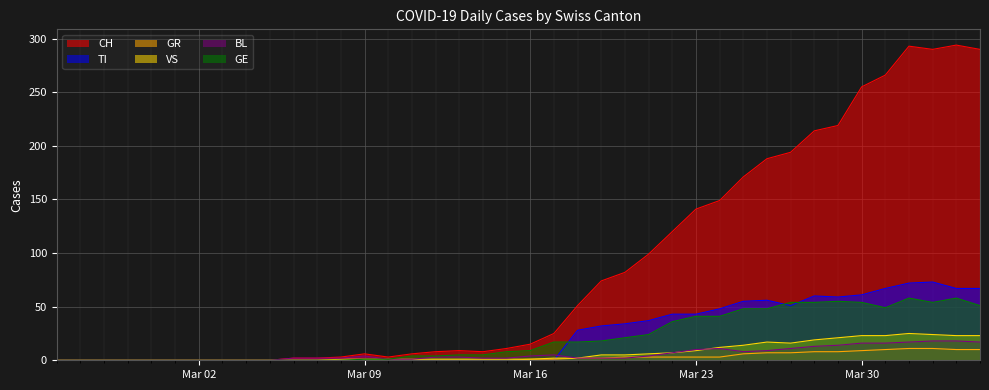

Count the number of data series in this chart.

6